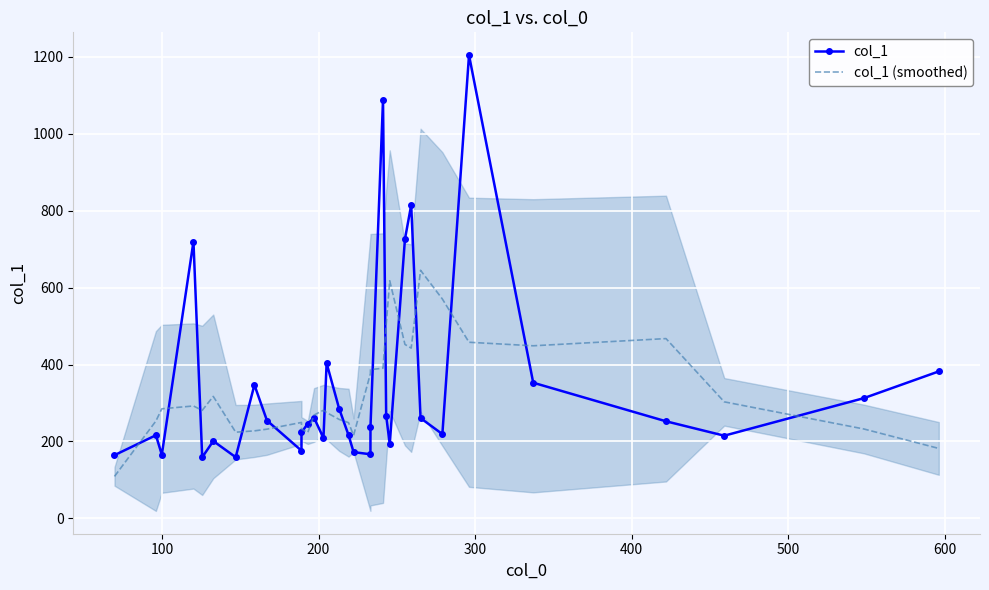

Which series has the largest total across all categories?

col_1